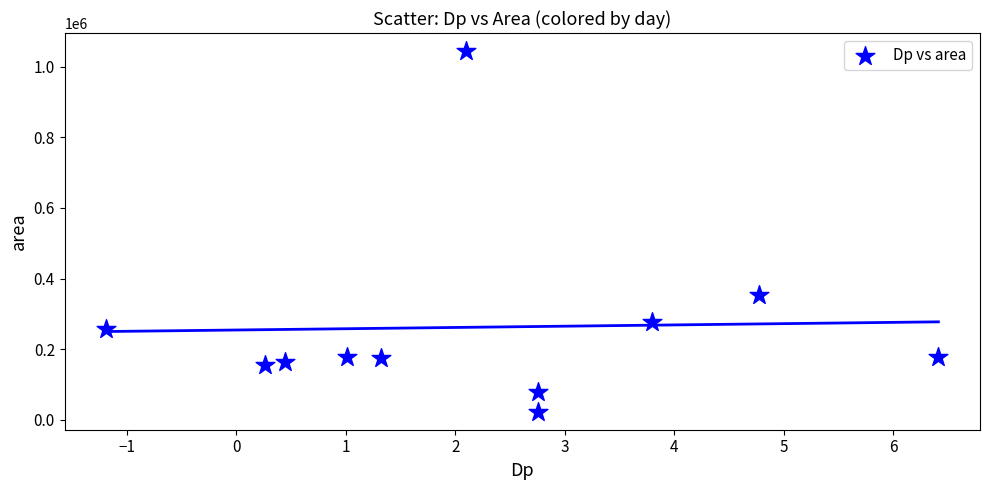

What Y value in the scatter plot is closest to 533750?

354375